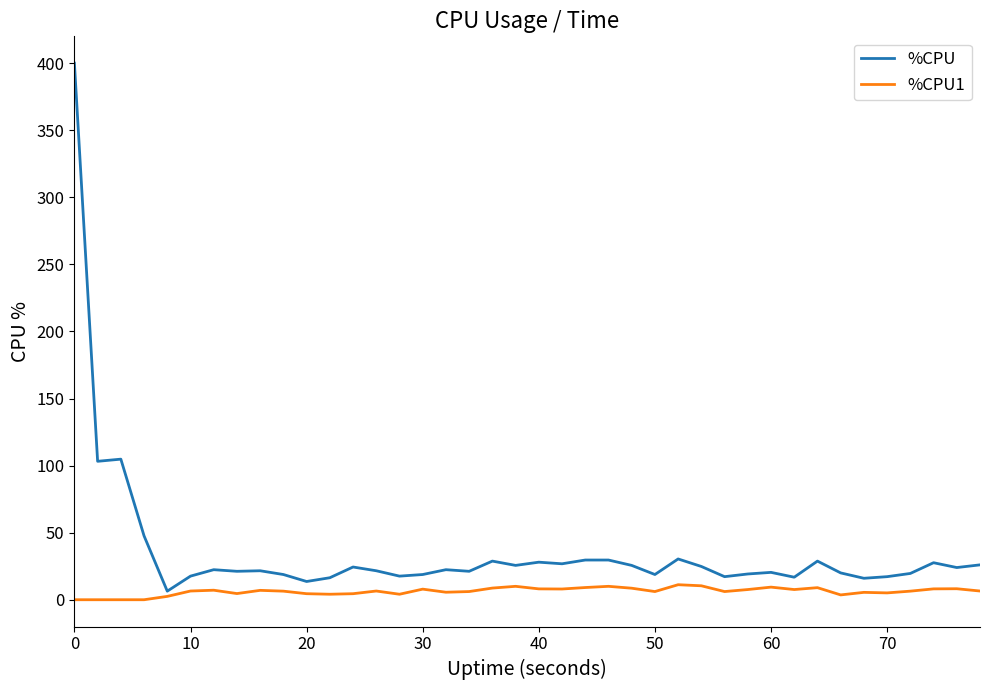

What is the maximum value shown in the chart?

400.0